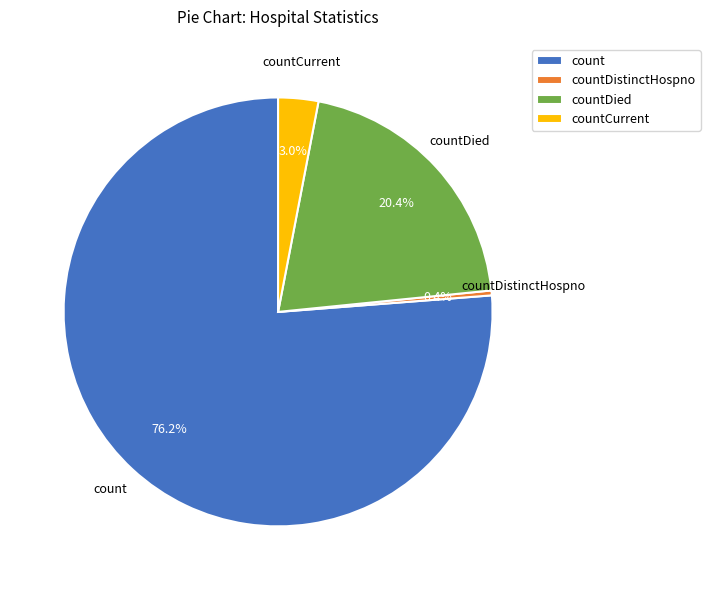

To the nearest percent, what portion does countDied represent?

20%